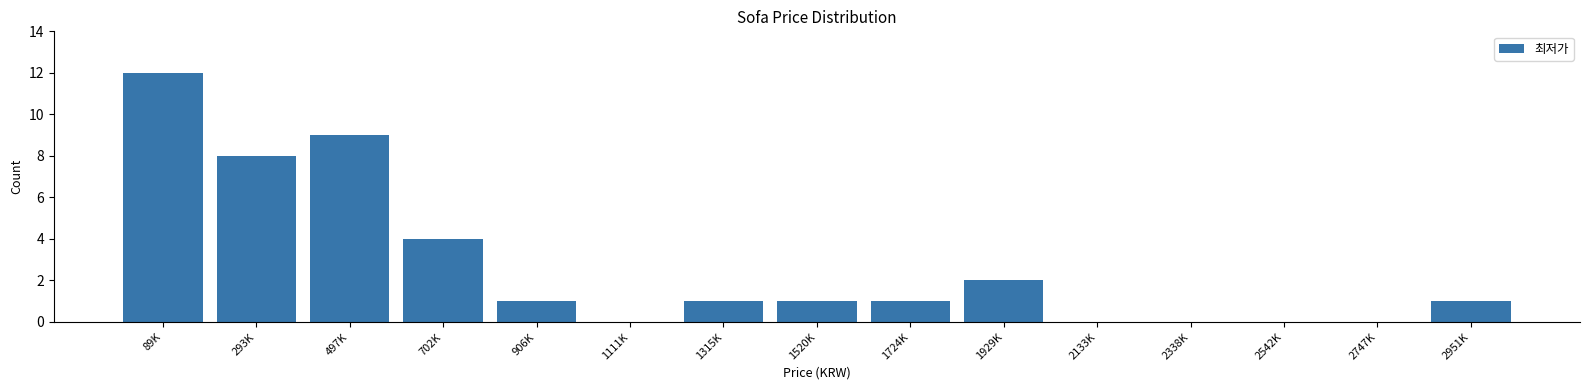

Reading left to right, what are all the values shown in this chart?

89K=12	293K=8	497K=9	702K=4	906K=1	1111K=0	1315K=1	1520K=1	1724K=1	1929K=2	2133K=0	2338K=0	2542K=0	2747K=0	2951K=1